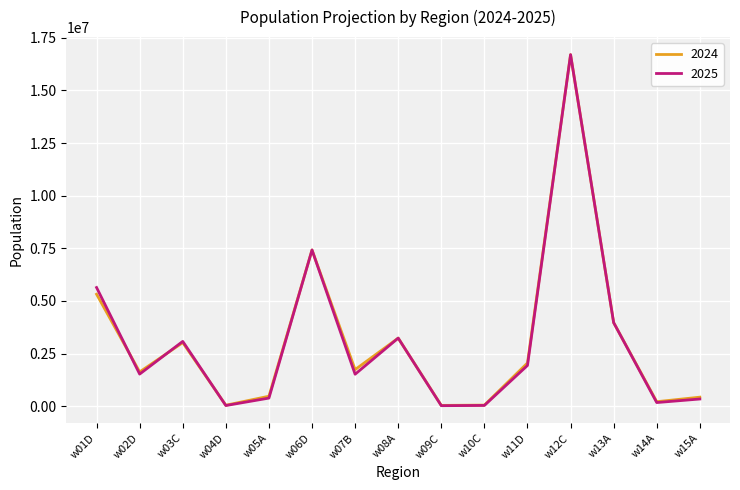

How many lines are shown in the chart?

2